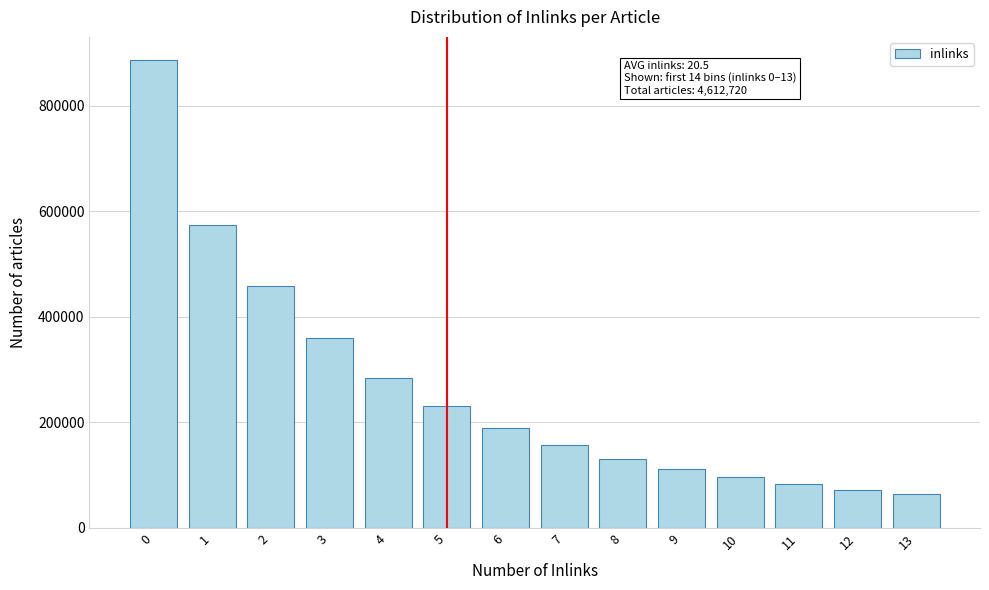

Reading left to right, list all the values displayed in this chart.

886103	573993	458167	358999	284614	230887	189215	156871	131541	112589	95641	82418	72435	64062